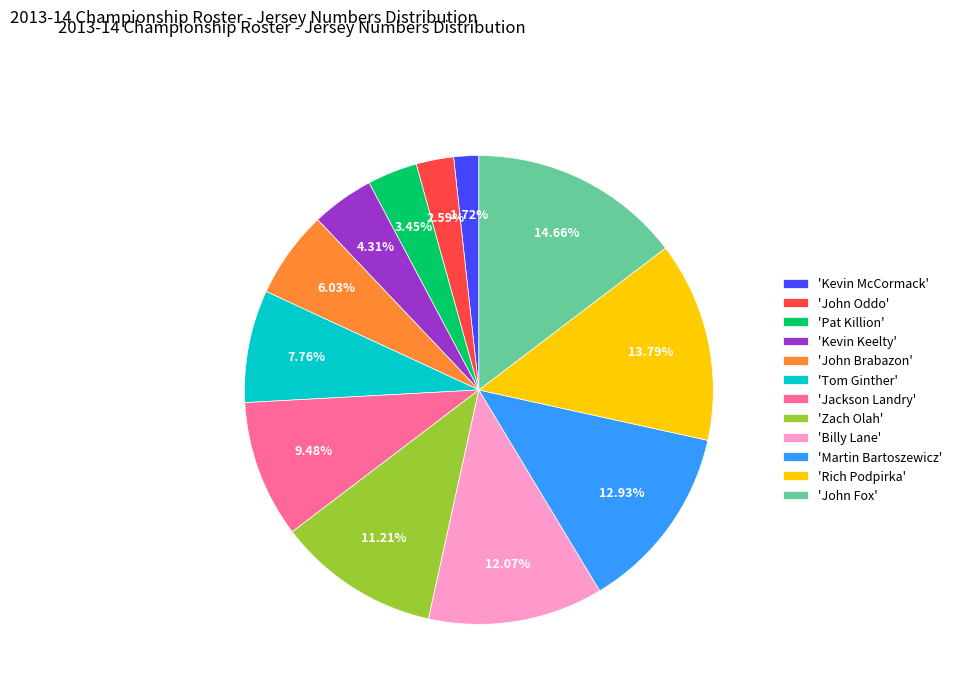

Is 'John Brabazon' the majority of the pie?

No